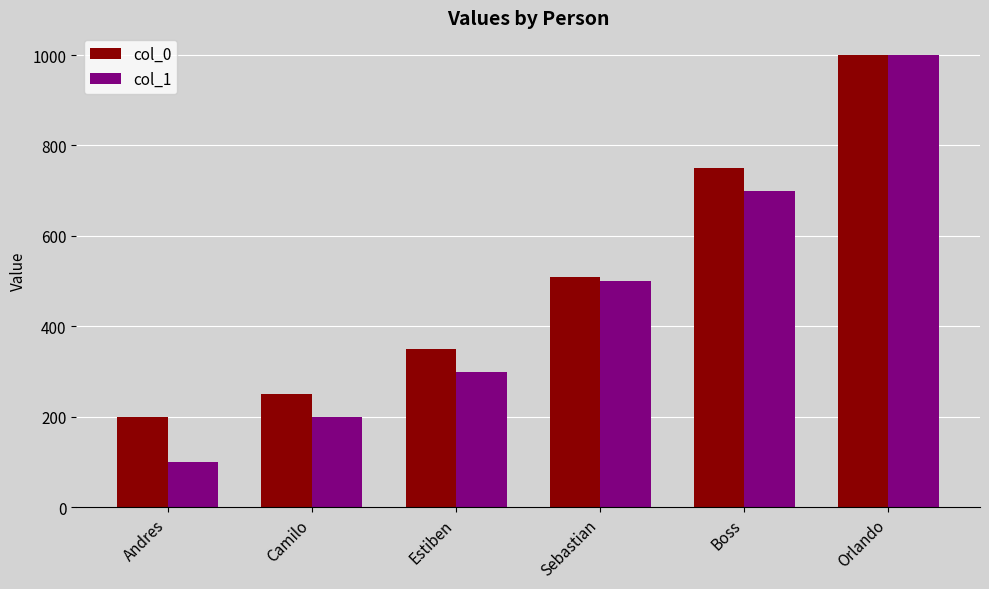

What is the value of the col_0 bar at the 2nd from the left?

250.0